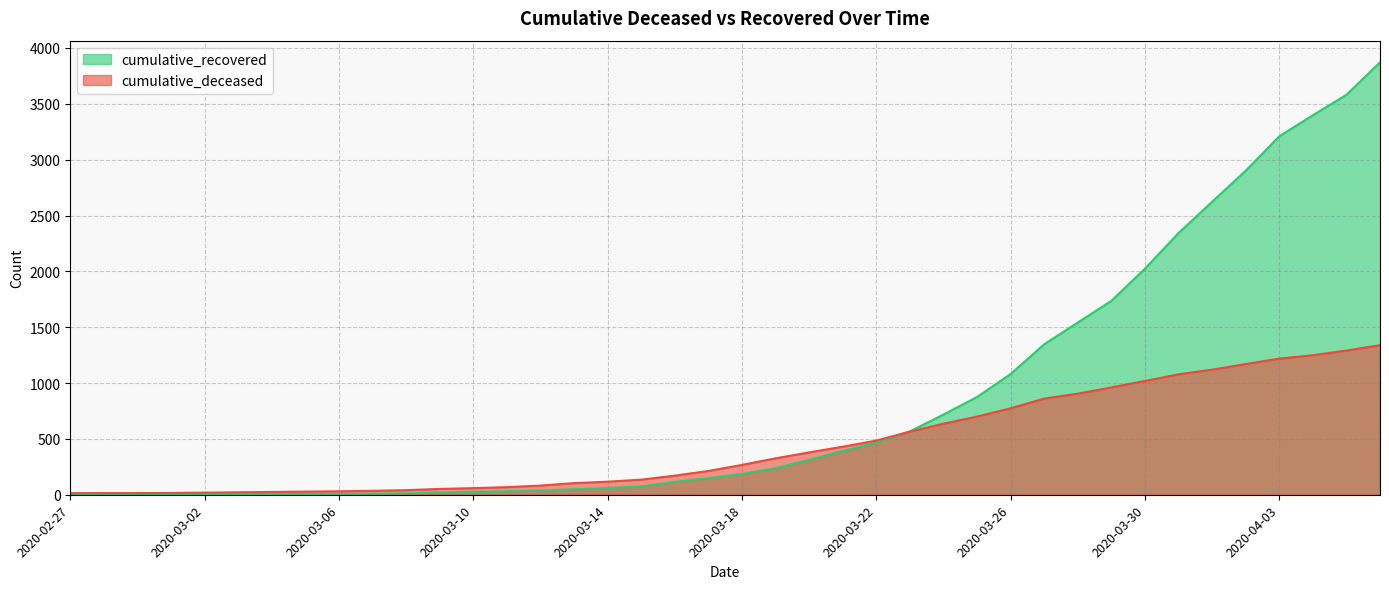

What is the sum of all cumulative_deceased values?

18036